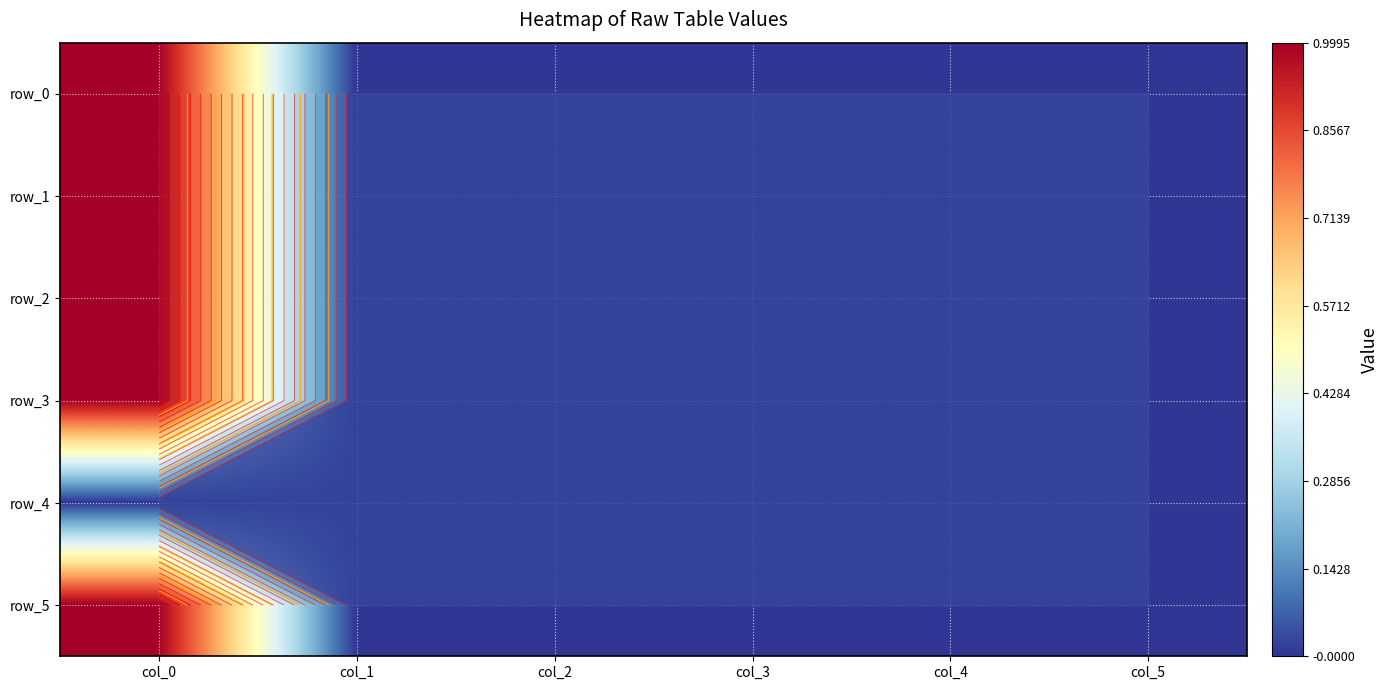

Which category has the highest value across all series?

col_0